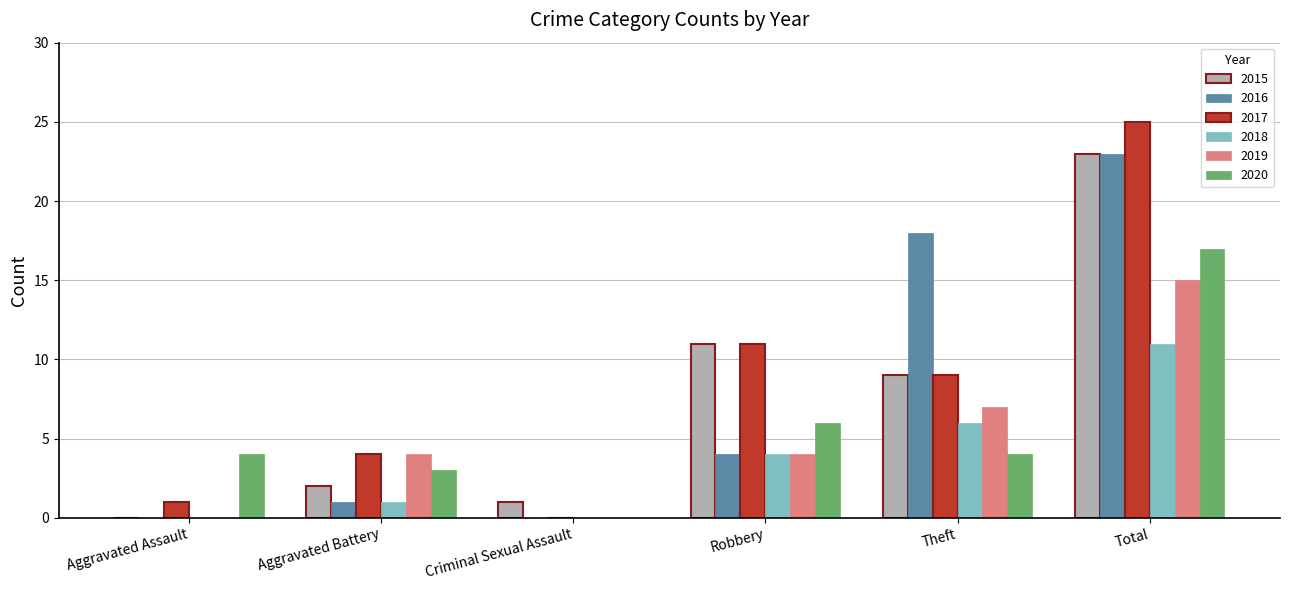

Is it true that 2020 equals 3 at Aggravated Battery?

True